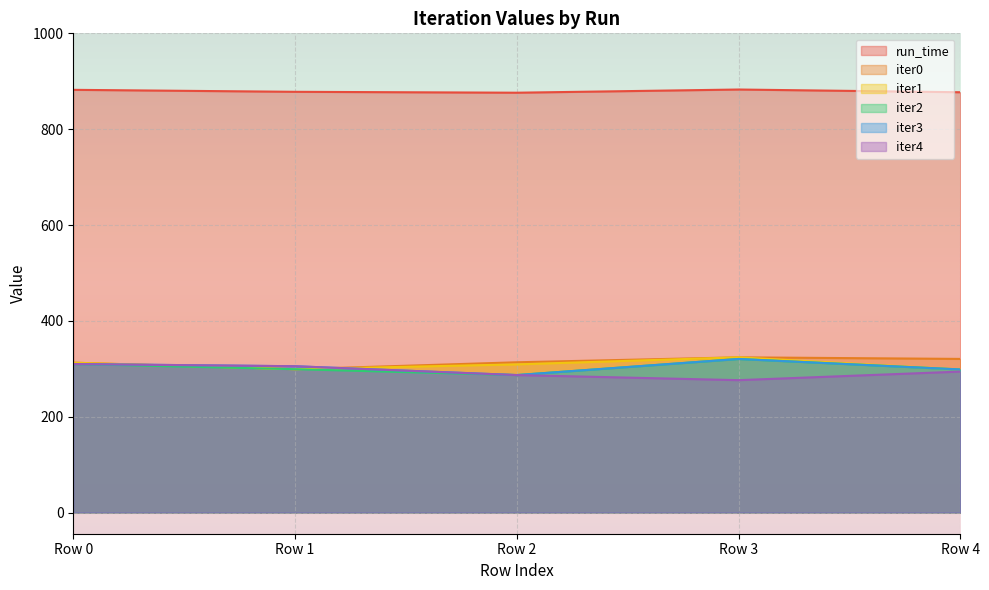

Reading left to right, what are all the values shown in this chart?

run_time: 882.1	878.0	876.1	882.8	877.1
iter0: 312.8	299.2	313.6	323.9	320.6
iter1: 312.8	299.2	309.2	323.9	298.6
iter2: 310.0	299.2	286.9	320.5	298.6
iter3: 310.0	305.4	286.9	320.5	298.6
iter4: 310.0	305.4	286.9	276.3	294.2